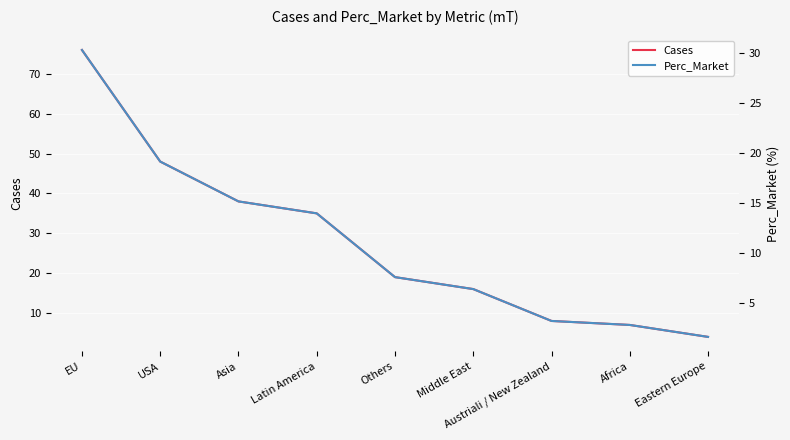

True or false: Perc_Market and Cases cross at least once.

False